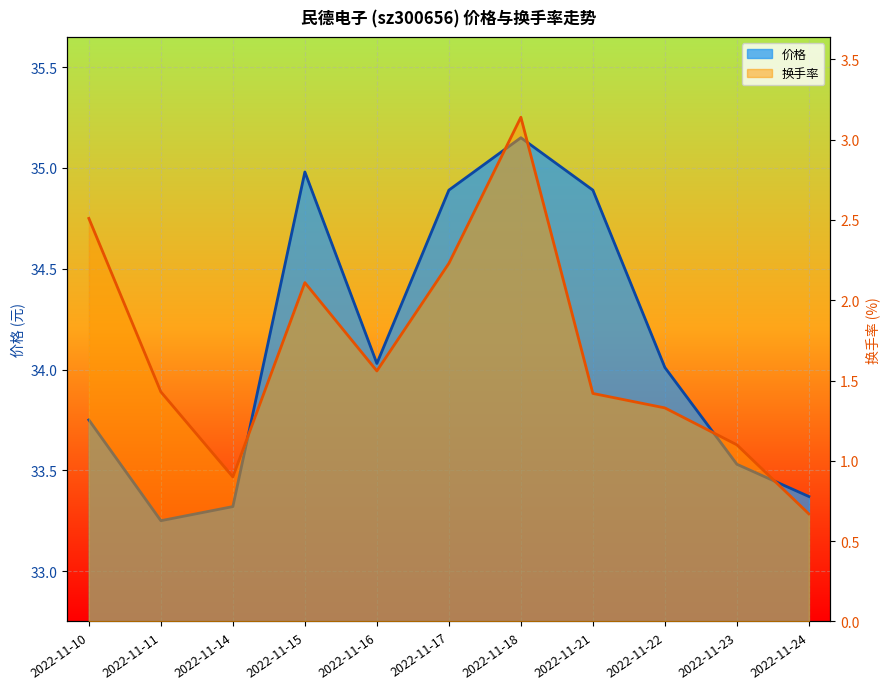

What is the minimum value for 换手率?

0.7